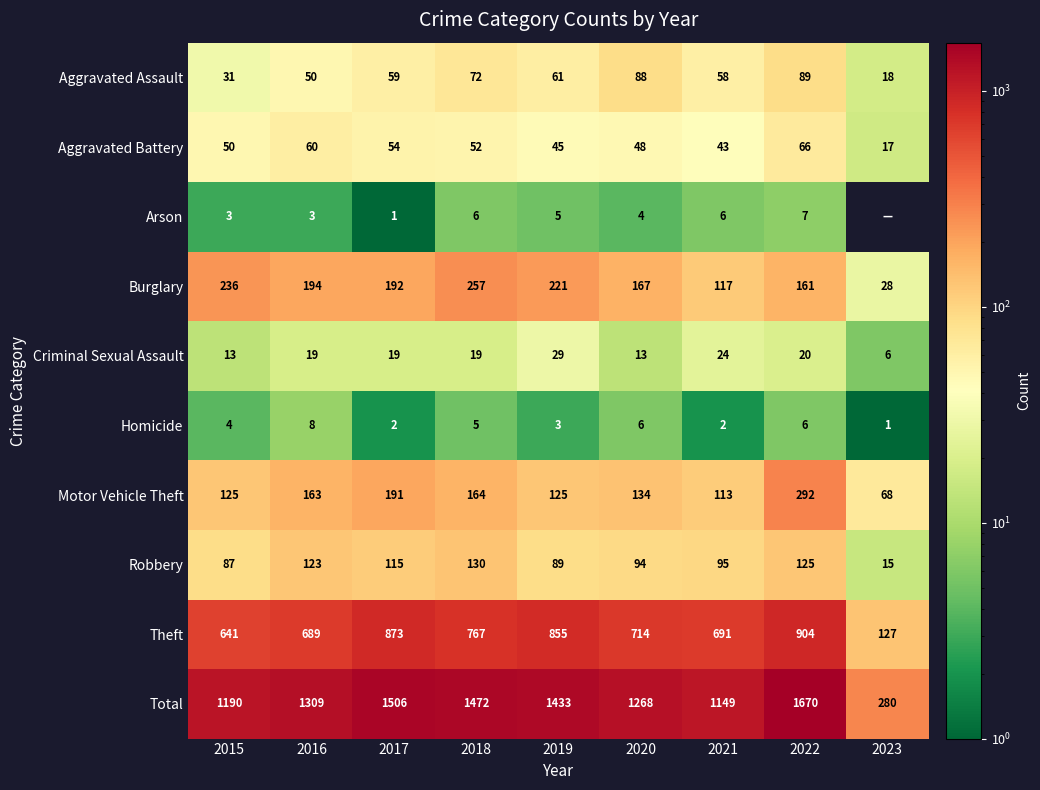

Which series changed the most between 2016 and 2018?

Total